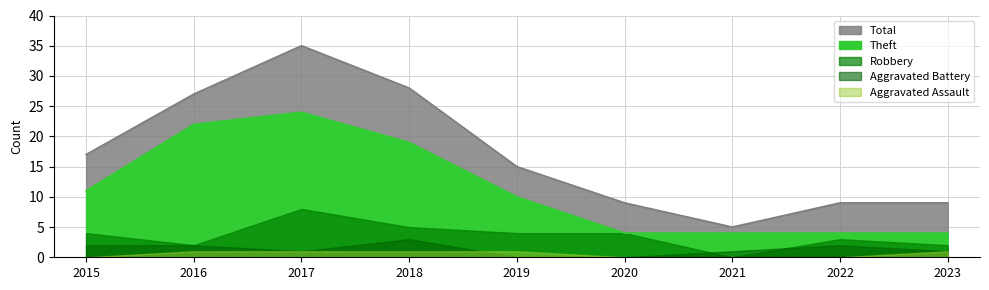

Does the chart display data point markers on the line(s)?

No